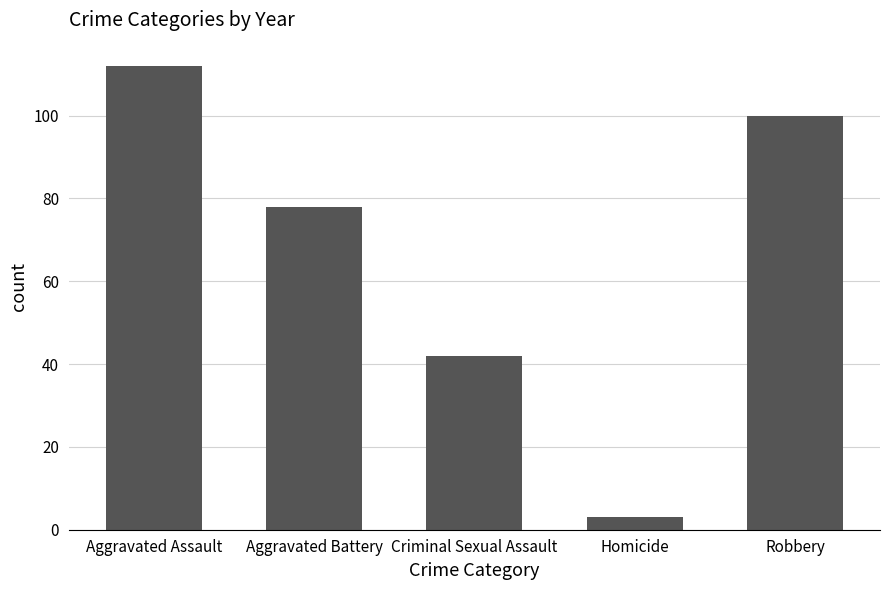

Reading right to left, transcribe all the data shown in this chart.

Robbery=100	Homicide=3	Criminal Sexual Assault=42	Aggravated Battery=78	Aggravated Assault=112